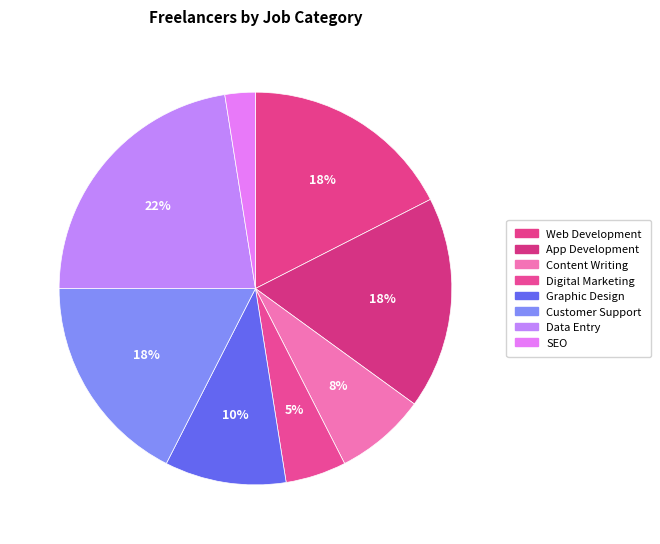

How many slices are in this pie chart?

8